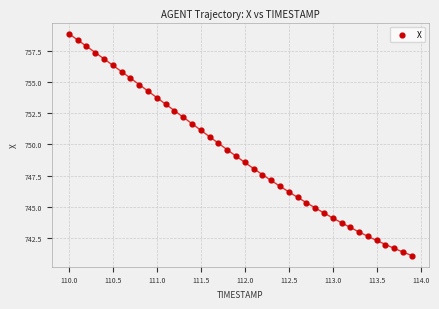

What is the range of Y values (max minus min)?

17.8